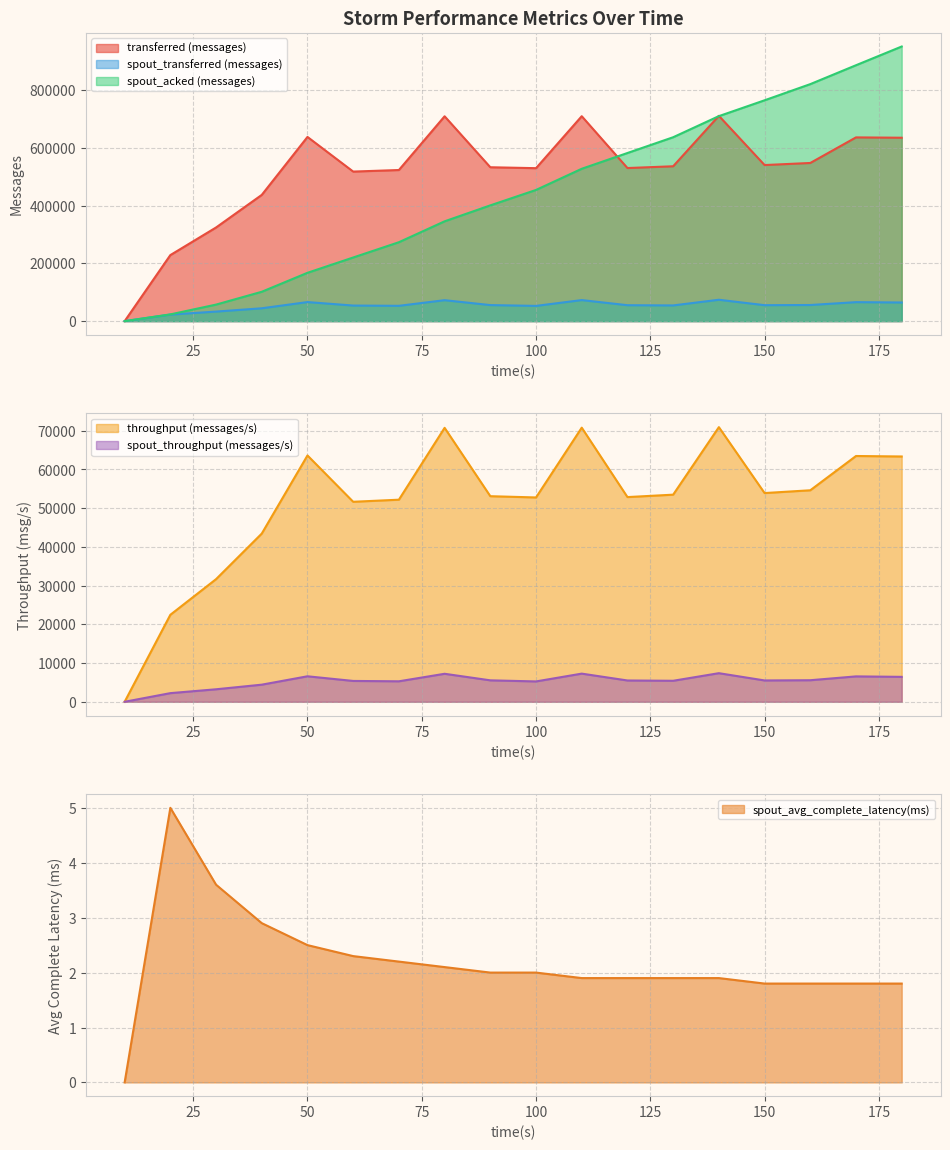

At which label is spout_transferred (messages) closest to 37000?

30